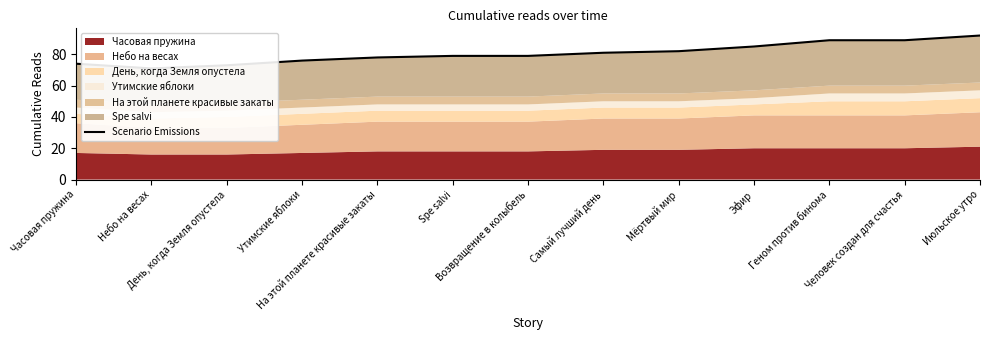

How many lines are shown in the chart?

1